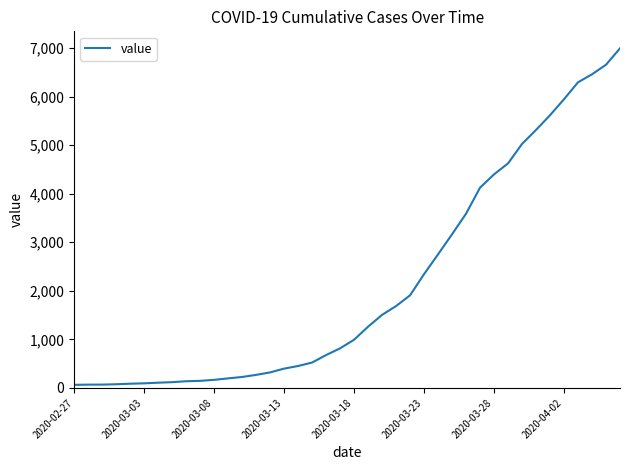

What is the maximum value shown in the chart?

6995